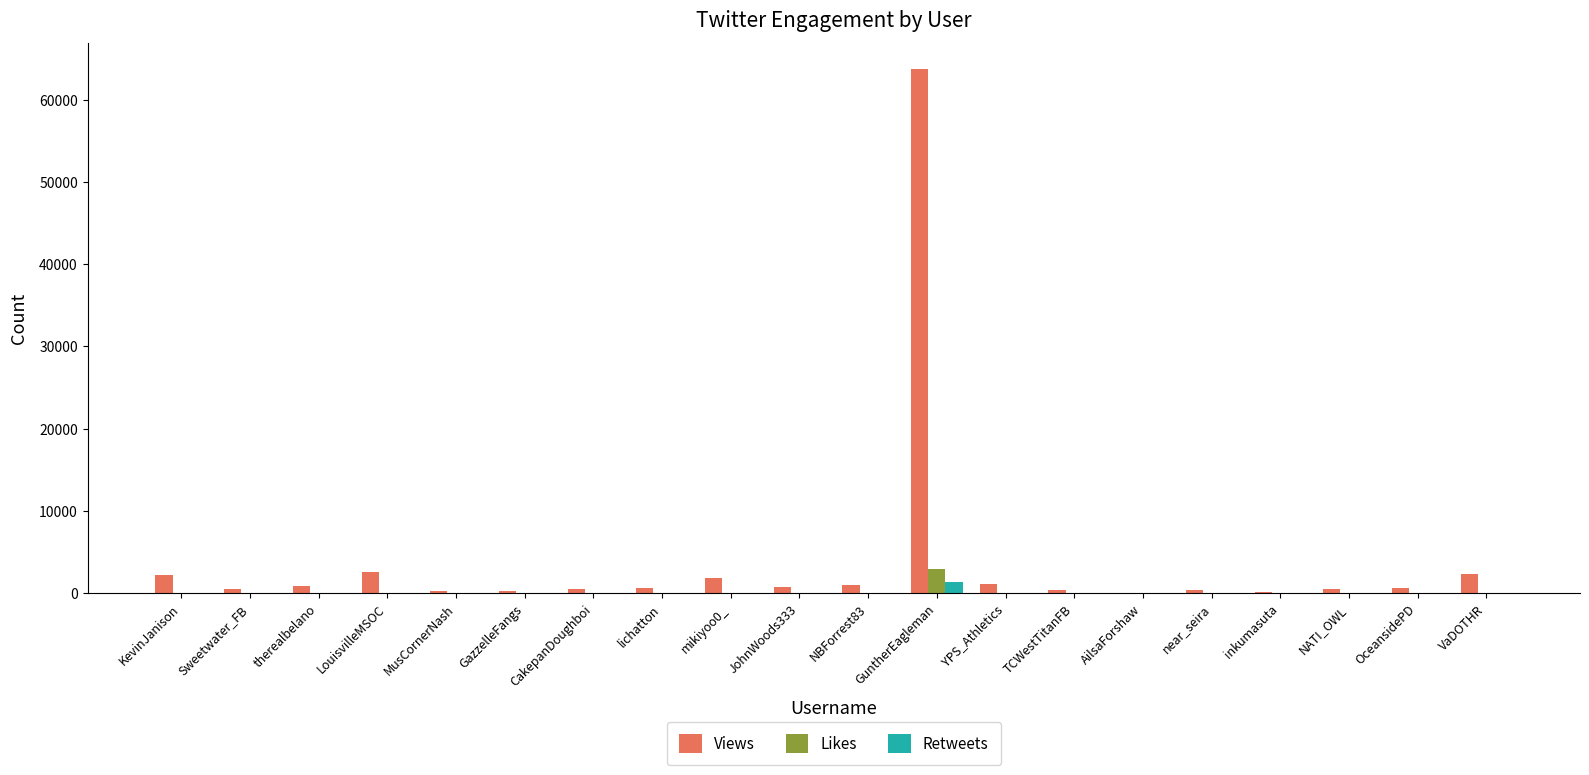

Which series has the widest spread of values?

Views